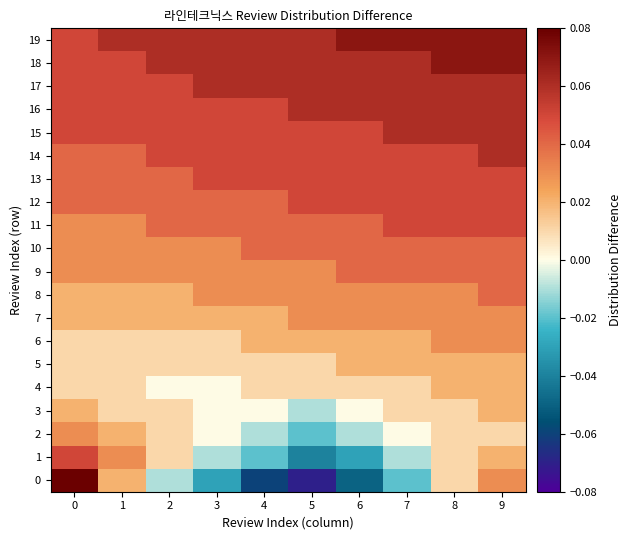

Reading left to right, list all the values displayed in this chart.

0: 0=0.1	1=0.0	2=-0.0	3=-0.0	4=-0.1	5=-0.1	6=-0.1	7=-0.0	8=0.0	9=0.0
1: 0=0.1	1=0.0	2=0.0	3=-0.0	4=-0.0	5=-0.0	6=-0.0	7=-0.0	8=0.0	9=0.0
2: 0=0.0	1=0.0	2=0.0	3=0.0	4=-0.0	5=-0.0	6=-0.0	7=0.0	8=0.0	9=0.0
3: 0=0.0	1=0.0	2=0.0	3=0.0	4=0.0	5=-0.0	6=0.0	7=0.0	8=0.0	9=0.0
4: 0=0.0	1=0.0	2=0.0	3=0.0	4=0.0	5=0.0	6=0.0	7=0.0	8=0.0	9=0.0
5: 0=0.0	1=0.0	2=0.0	3=0.0	4=0.0	5=0.0	6=0.0	7=0.0	8=0.0	9=0.0
6: 0=0.0	1=0.0	2=0.0	3=0.0	4=0.0	5=0.0	6=0.0	7=0.0	8=0.0	9=0.0
7: 0=0.0	1=0.0	2=0.0	3=0.0	4=0.0	5=0.0	6=0.0	7=0.0	8=0.0	9=0.0
8: 0=0.0	1=0.0	2=0.0	3=0.0	4=0.0	5=0.0	6=0.0	7=0.0	8=0.0	9=0.0
9: 0=0.0	1=0.0	2=0.0	3=0.0	4=0.0	5=0.0	6=0.0	7=0.0	8=0.0	9=0.0
10: 0=0.0	1=0.0	2=0.0	3=0.0	4=0.0	5=0.0	6=0.0	7=0.0	8=0.0	9=0.0
11: 0=0.0	1=0.0	2=0.0	3=0.0	4=0.0	5=0.0	6=0.0	7=0.1	8=0.1	9=0.1
12: 0=0.0	1=0.0	2=0.0	3=0.0	4=0.0	5=0.1	6=0.1	7=0.1	8=0.1	9=0.1
13: 0=0.0	1=0.0	2=0.0	3=0.1	4=0.1	5=0.1	6=0.1	7=0.1	8=0.1	9=0.1
14: 0=0.0	1=0.0	2=0.1	3=0.1	4=0.1	5=0.1	6=0.1	7=0.1	8=0.1	9=0.1
15: 0=0.1	1=0.1	2=0.1	3=0.1	4=0.1	5=0.1	6=0.1	7=0.1	8=0.1	9=0.1
16: 0=0.1	1=0.1	2=0.1	3=0.1	4=0.1	5=0.1	6=0.1	7=0.1	8=0.1	9=0.1
17: 0=0.1	1=0.1	2=0.1	3=0.1	4=0.1	5=0.1	6=0.1	7=0.1	8=0.1	9=0.1
18: 0=0.1	1=0.1	2=0.1	3=0.1	4=0.1	5=0.1	6=0.1	7=0.1	8=0.1	9=0.1
19: 0=0.1	1=0.1	2=0.1	3=0.1	4=0.1	5=0.1	6=0.1	7=0.1	8=0.1	9=0.1